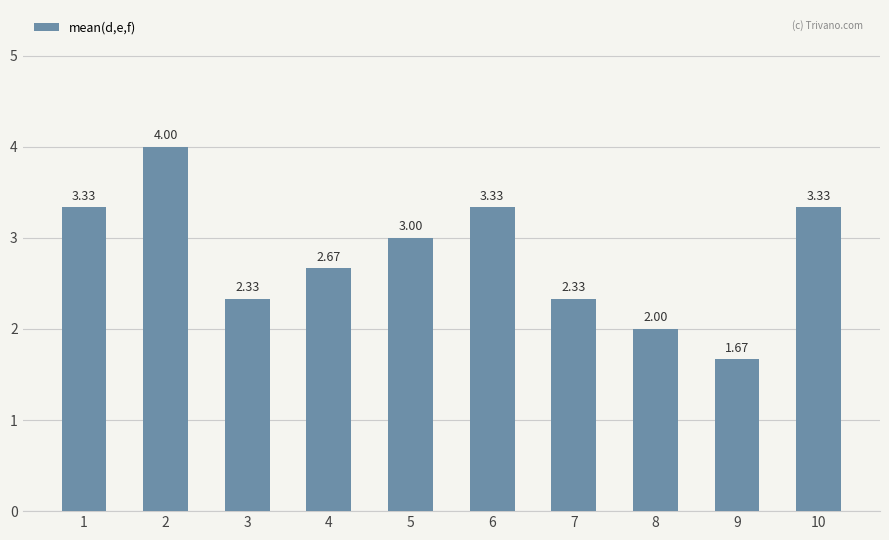

What is the sum of all values?

28.0